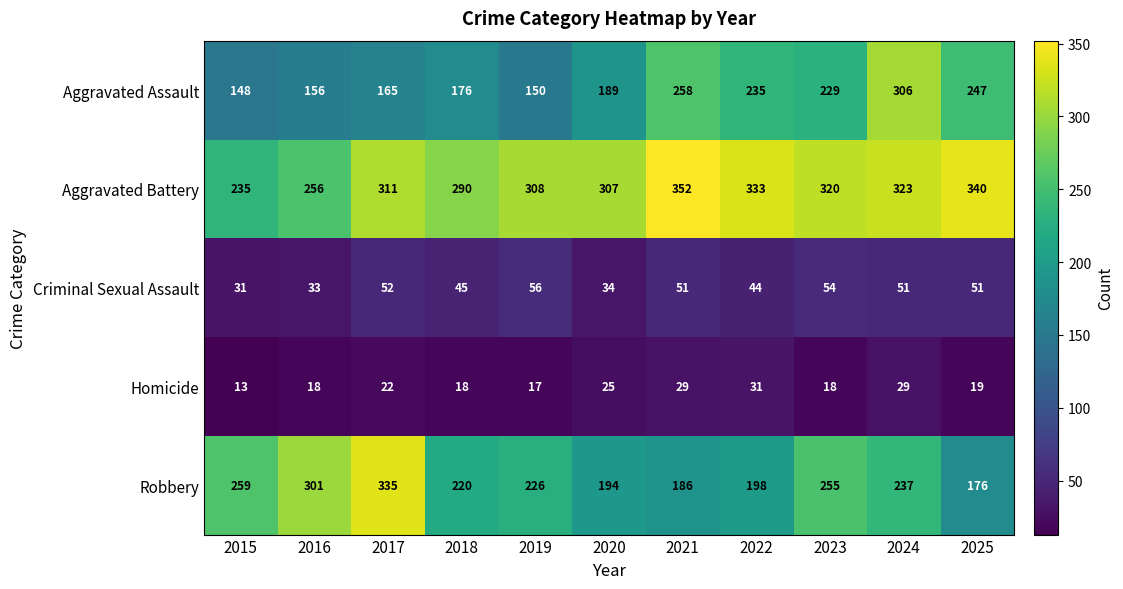

True or false: Homicide has a value of 43 at 2020.

False